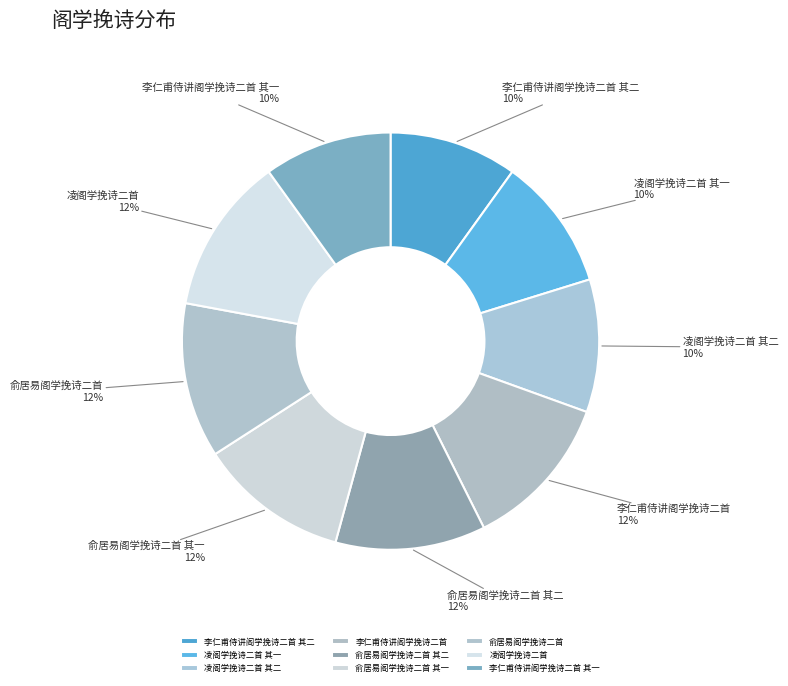

To the nearest percent, what is the average slice percentage?

11%